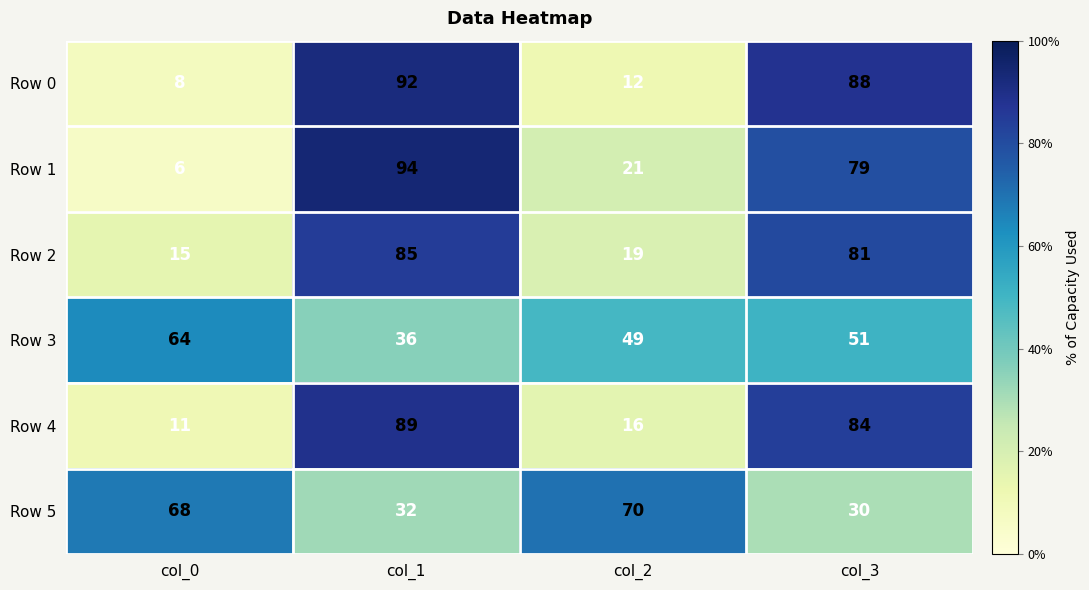

Count the number of data series in this chart.

6